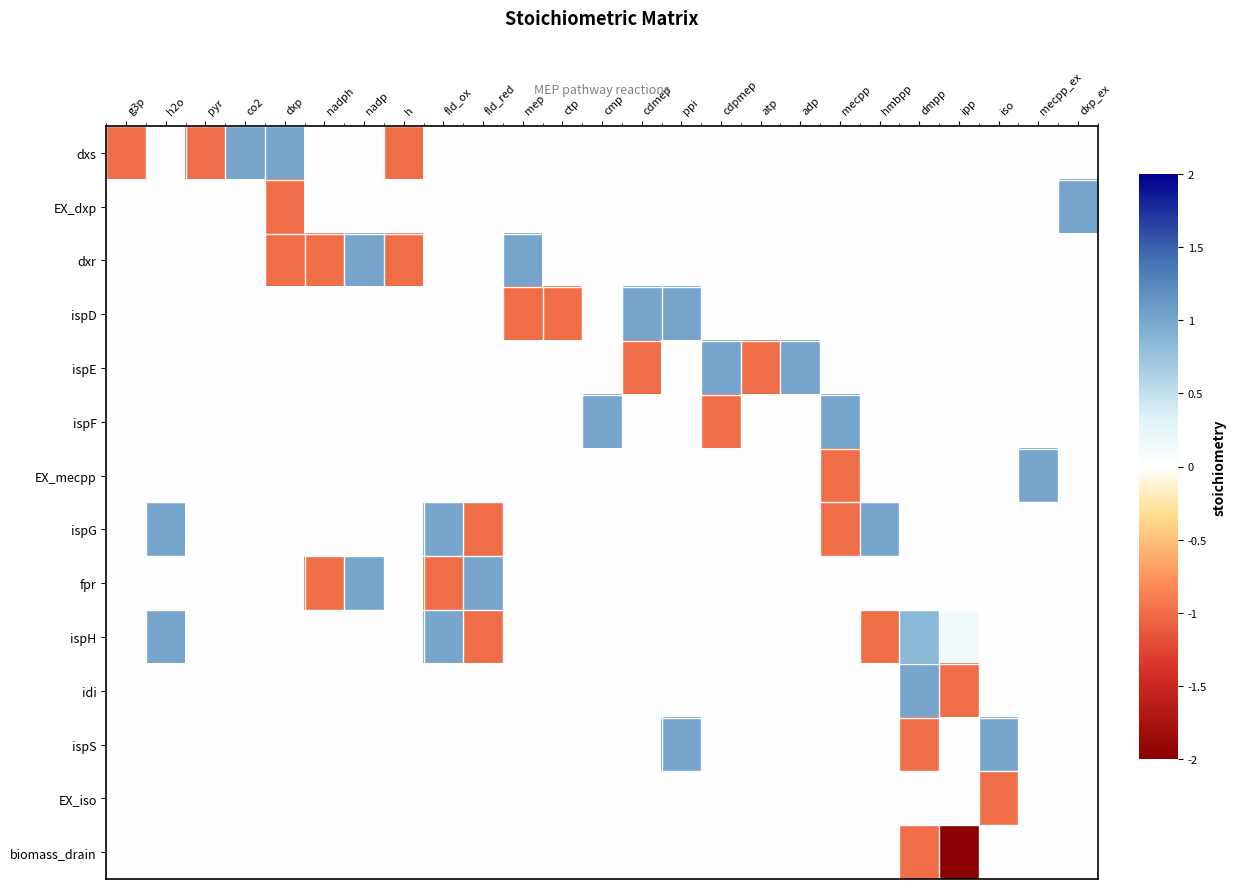

How many categories are shown in the chart?

25